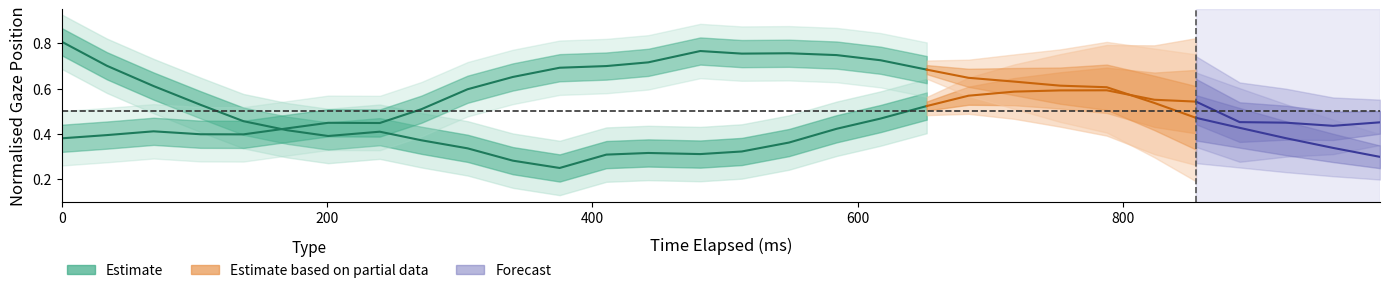

Which series ends up on top after the final intersection of x_pred_normalised and y_pred_normalised?

x_pred_normalised